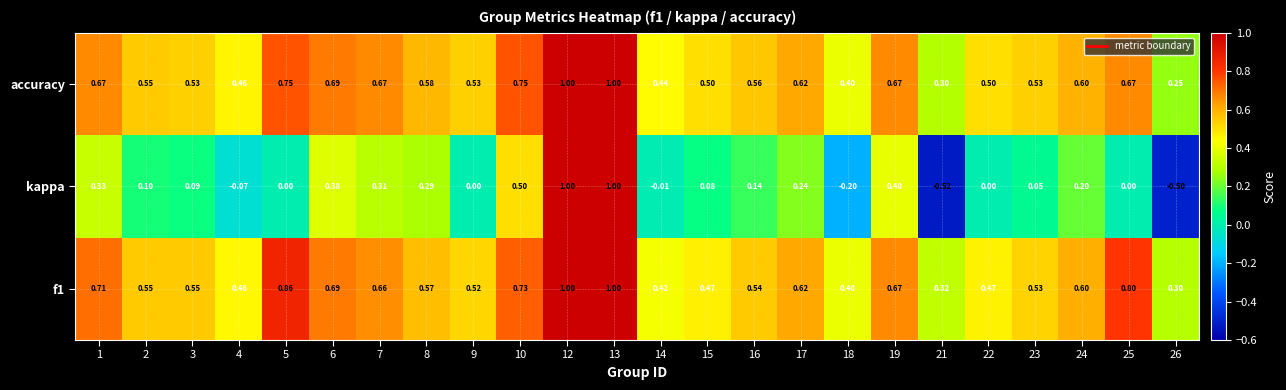

Between 17 and 23, which series saw the biggest shift?

kappa